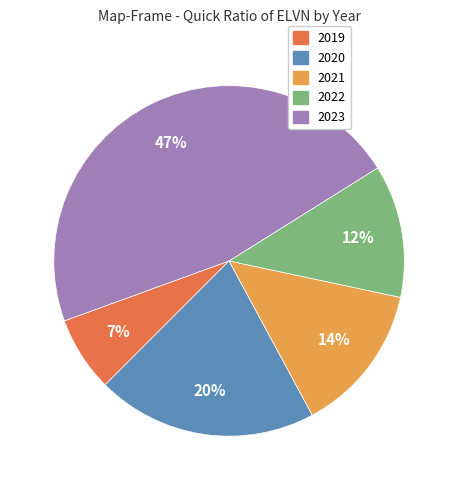

Is the sum of 2022 and 2020 greater than half?

No